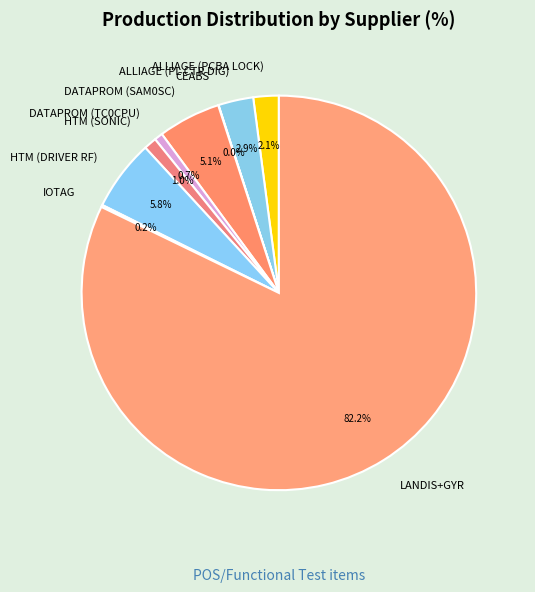

To the nearest percent, what percentage of the pie is LANDIS+GYR?

82%